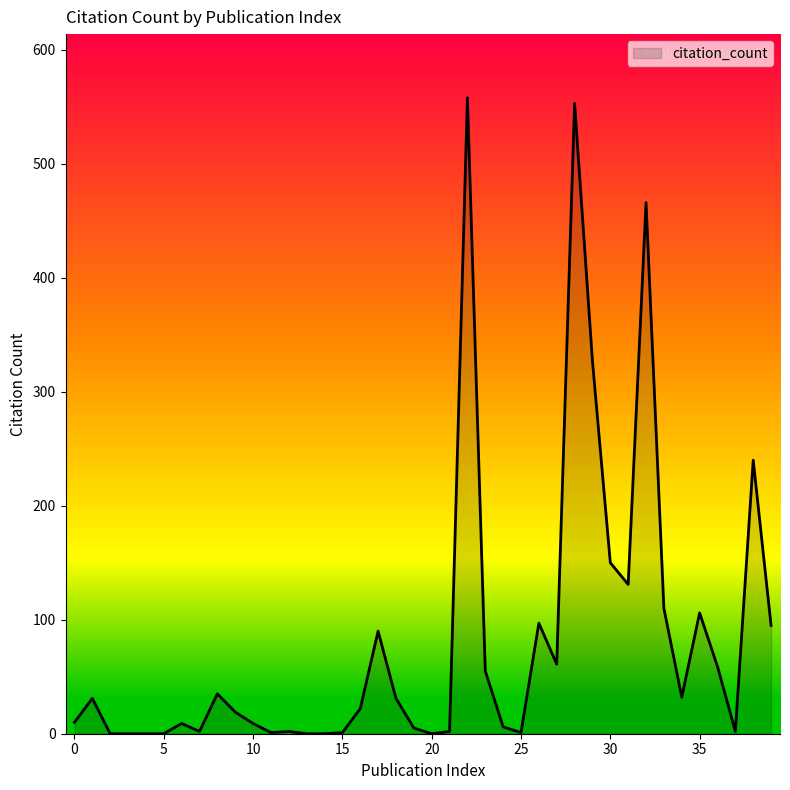

How many values are below 22?

20